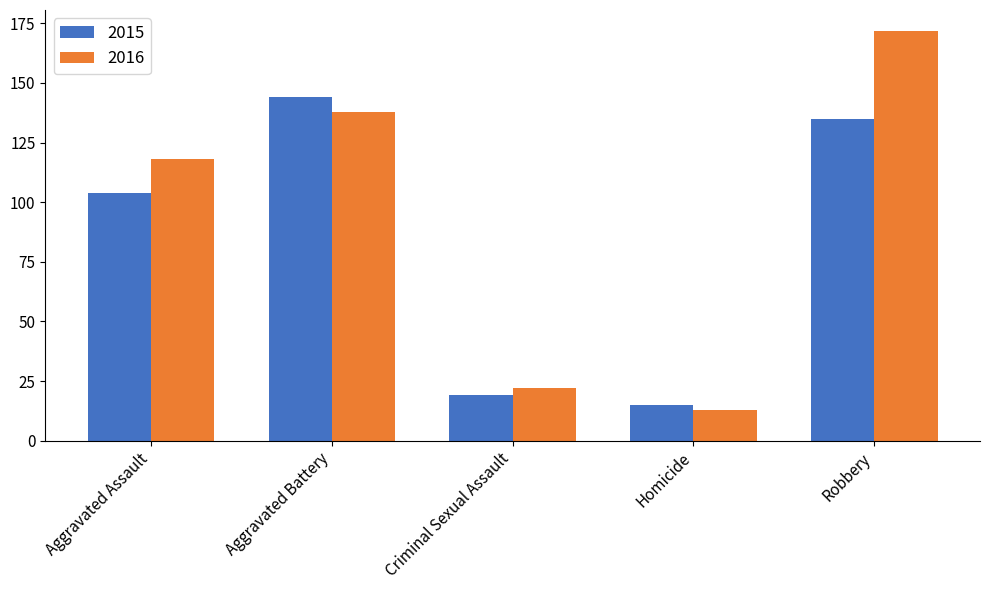

Rank the categories by 2015 value from lowest to highest.

Homicide, Criminal Sexual Assault, Aggravated Assault, Robbery, Aggravated Battery